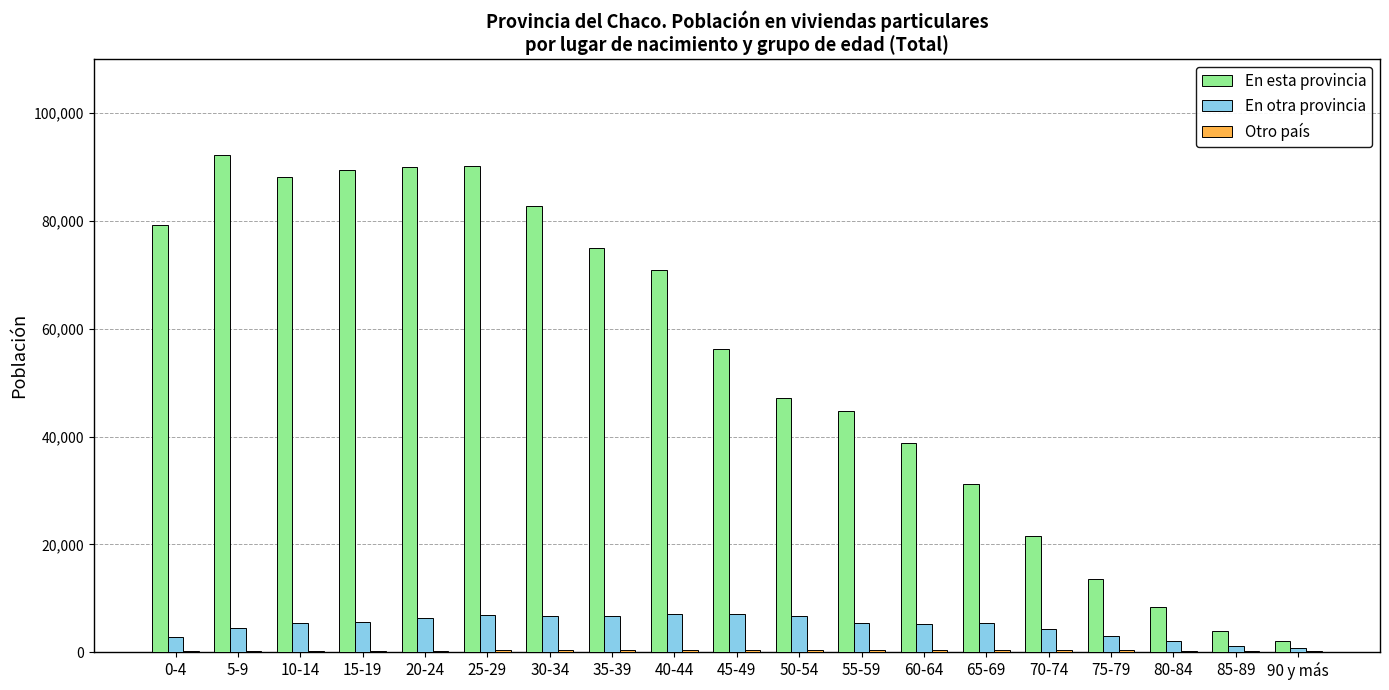

What is the maximum value shown in the chart?

92140